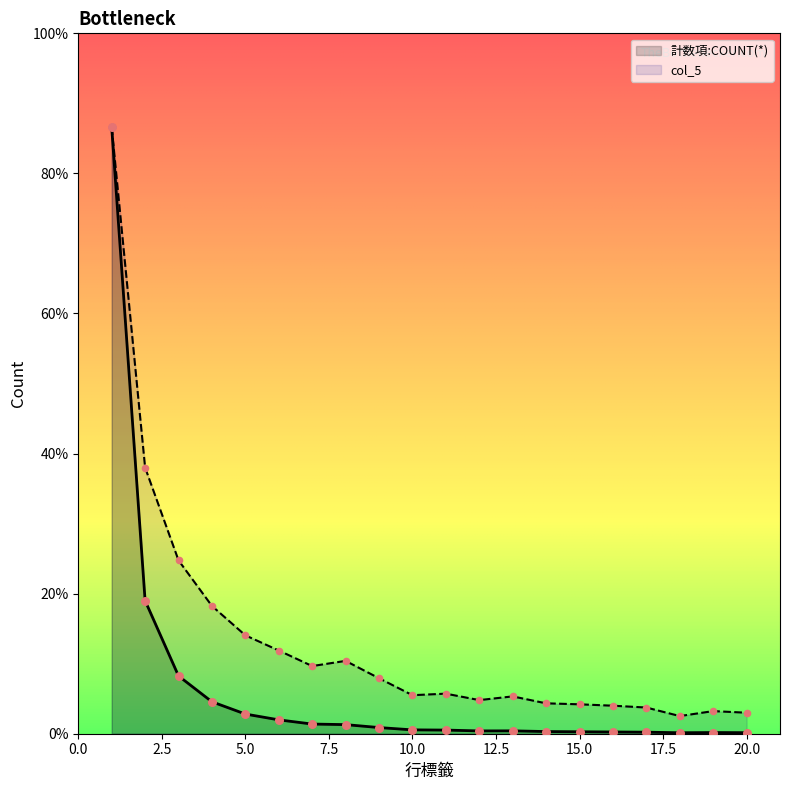

What are all the series names shown in the legend?

計数項:COUNT(*), col_5